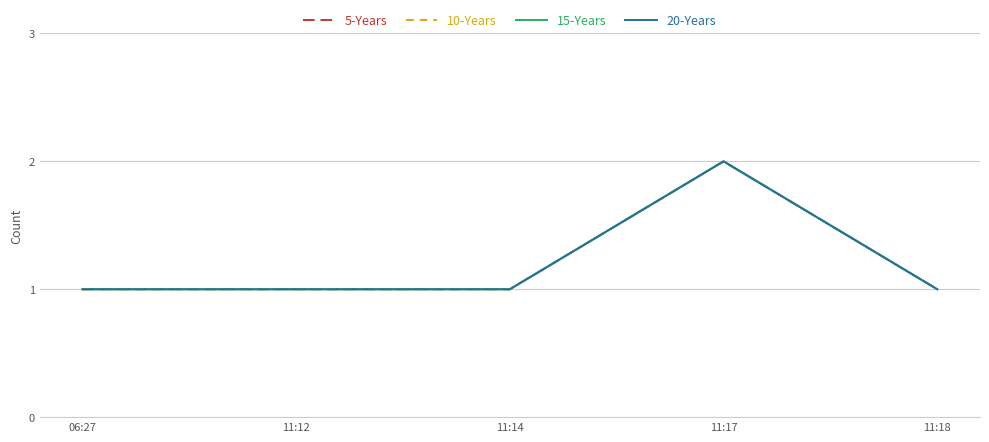

True or false: 10-Years has more than 0 interior local peaks.

True